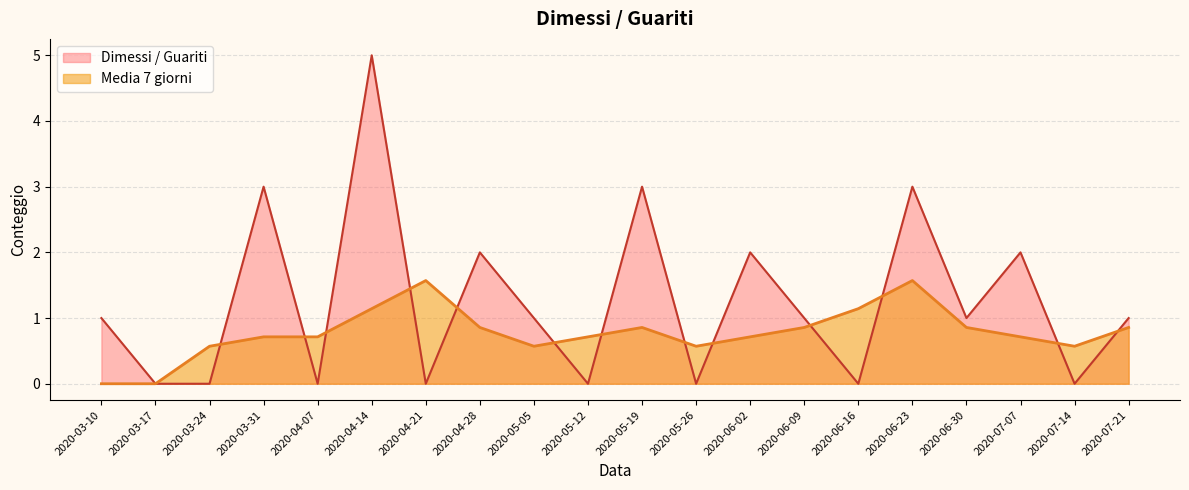

Is the value of Media 7 giorni at 2020-05-19 greater than the value of Dimessi / Guariti at 2020-05-19?

No